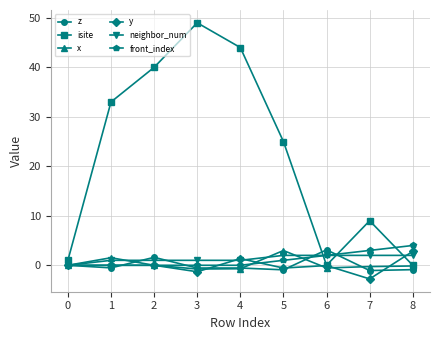

What is the value of the neighbor_num point at the 9th from the left?

2.0